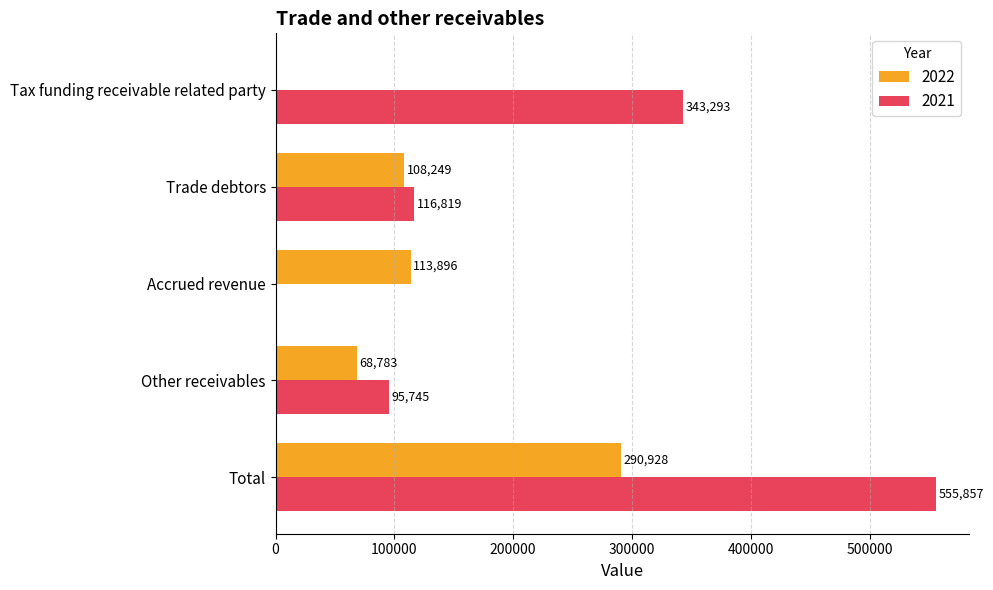

Count the number of data series in this chart.

2